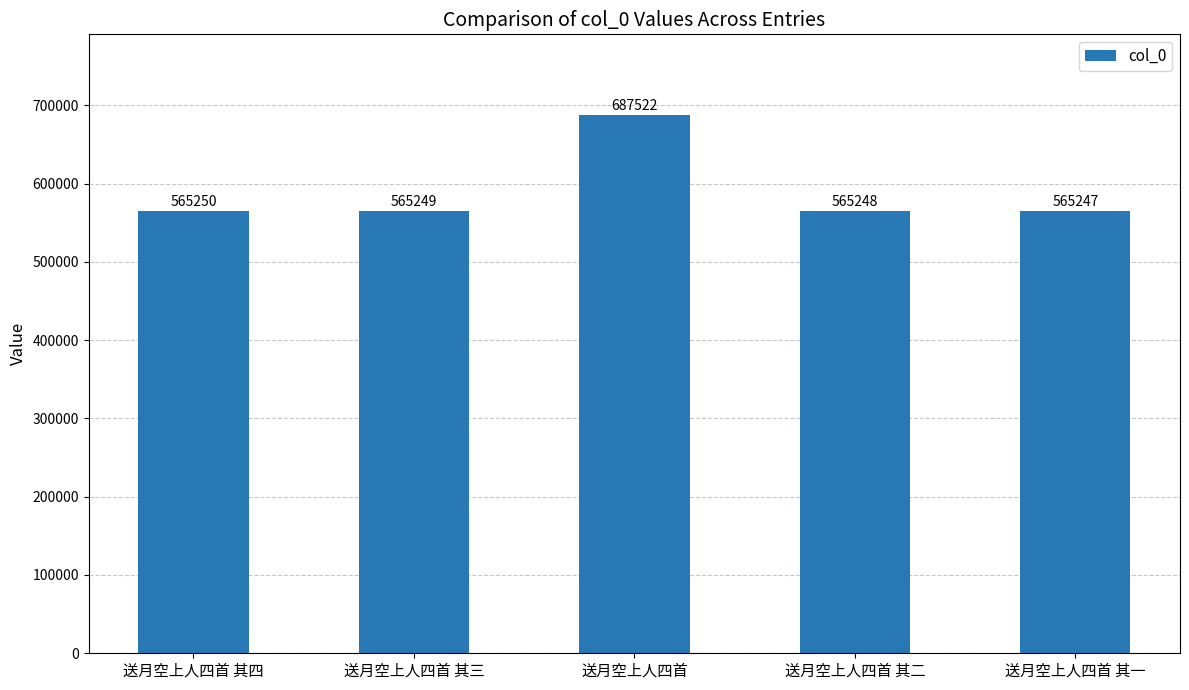

Which label corresponds to the largest value in the chart?

送月空上人四首